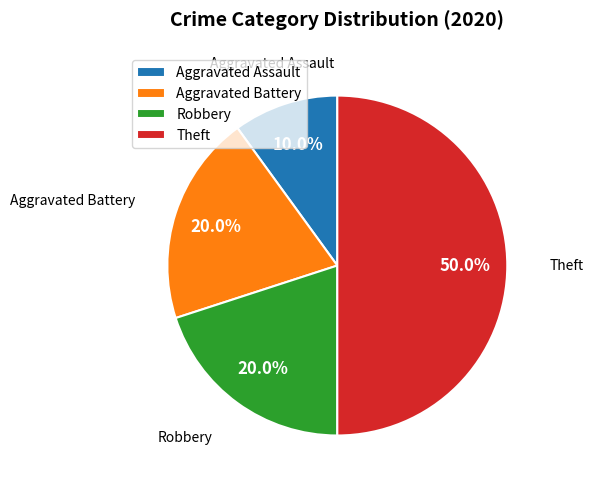

To the nearest percent, what is the average slice percentage?

25%